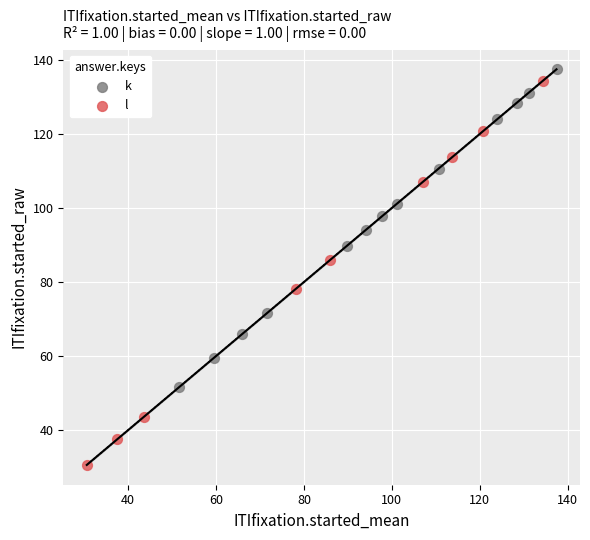

Which series has the largest Y range (max minus min)?

l